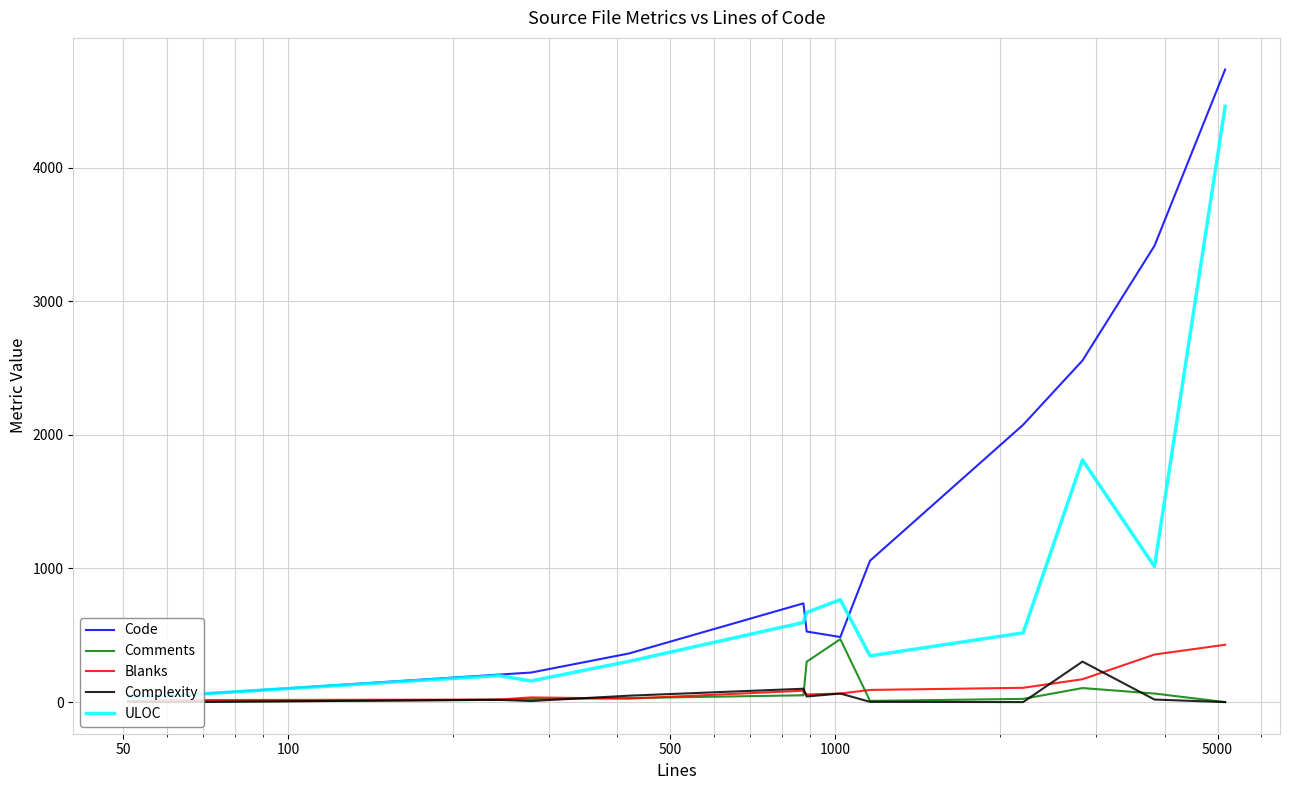

Which series has the largest total across all categories?

Code